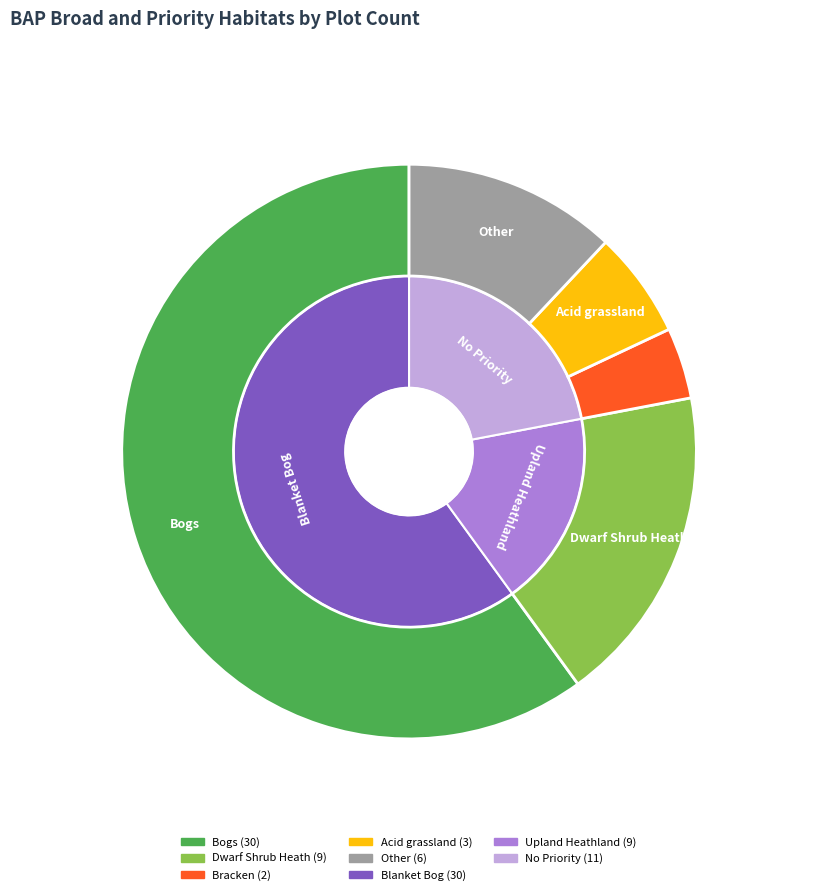

Which slice is the largest?

Bogs